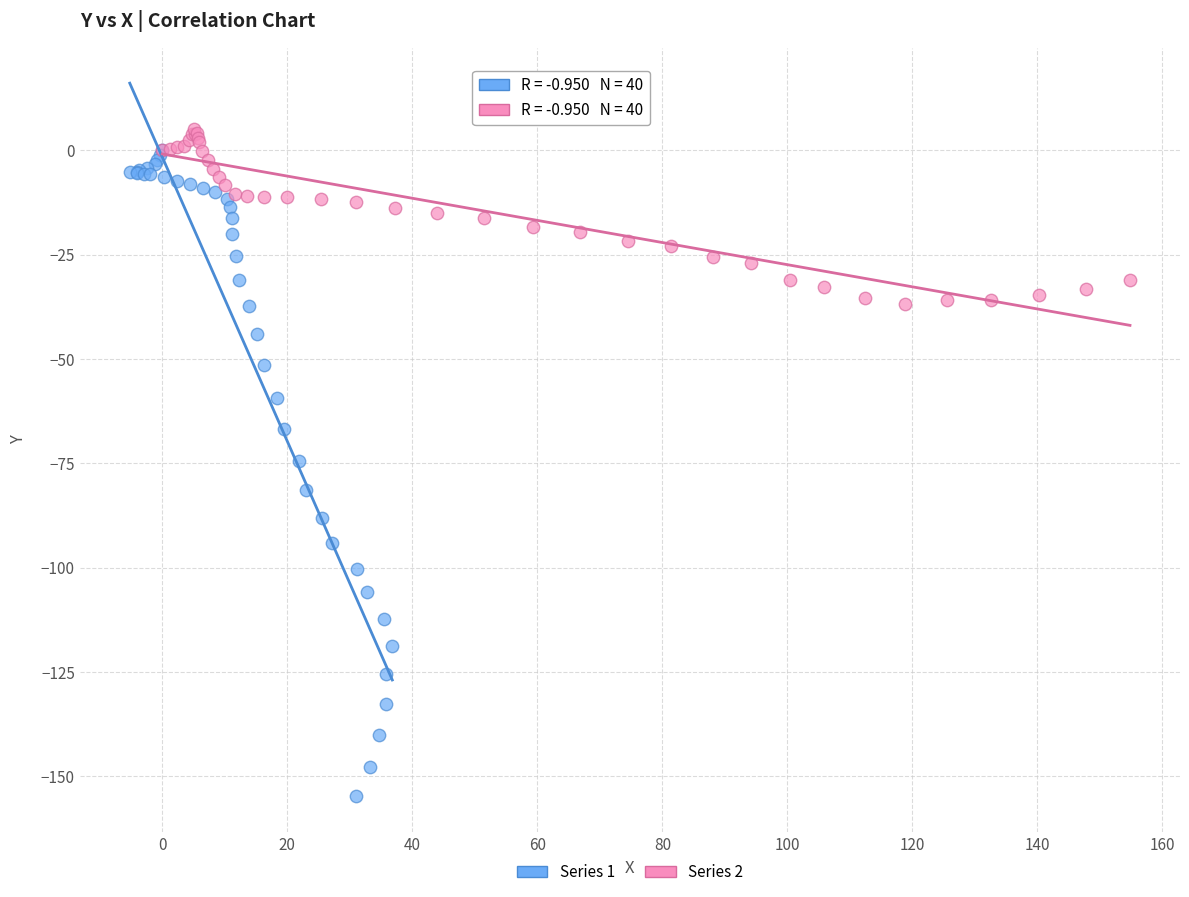

Which series reaches the minimum Y coordinate?

Series 1